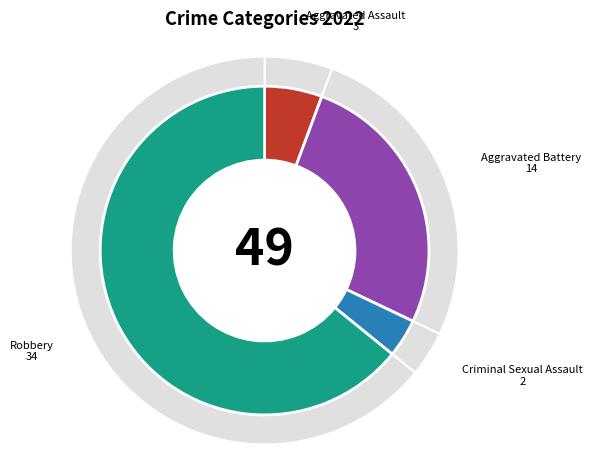

How many slices are in this pie chart?

4